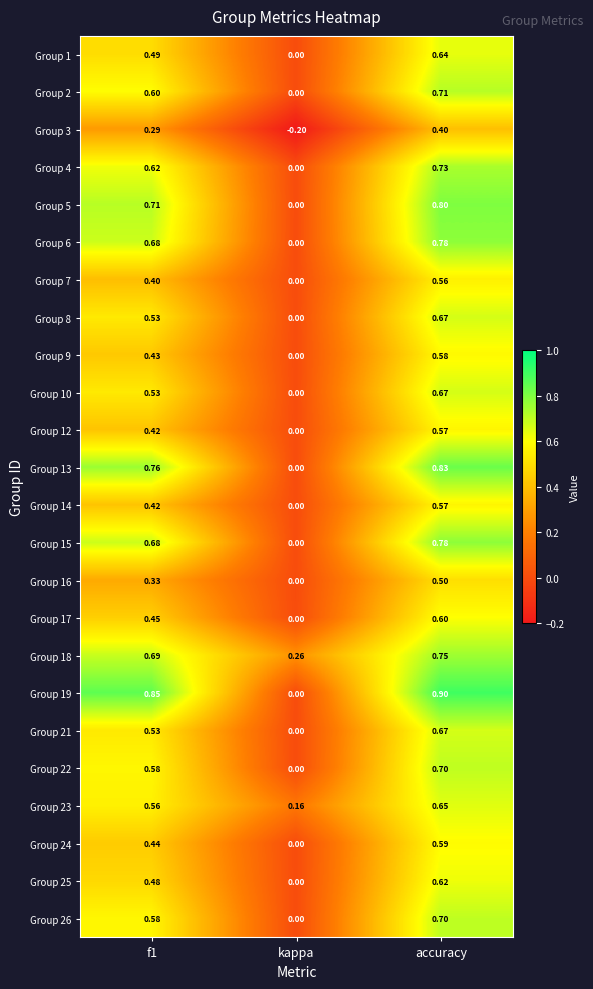

How many series are shown in this chart?

24